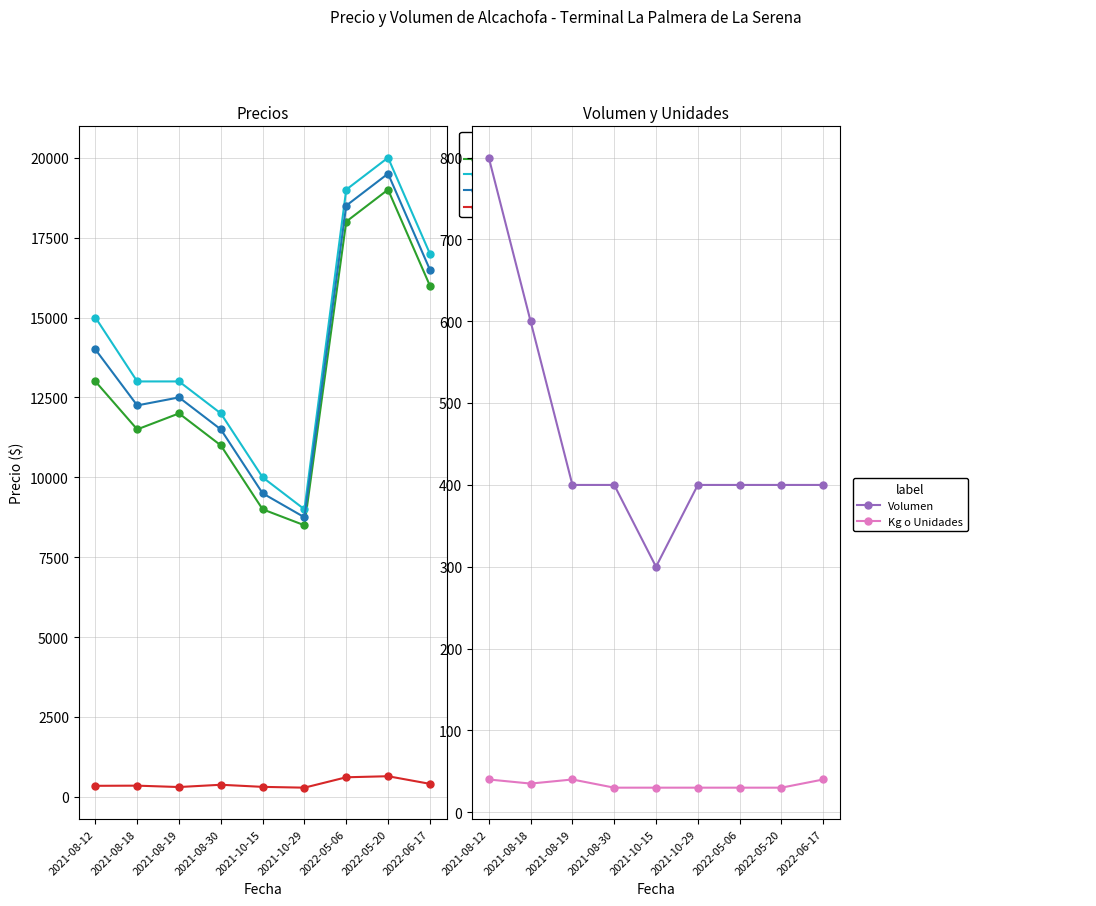

What is the difference between the Precio promedio ponderado values at 2022-05-20 and 2021-10-29?

10750